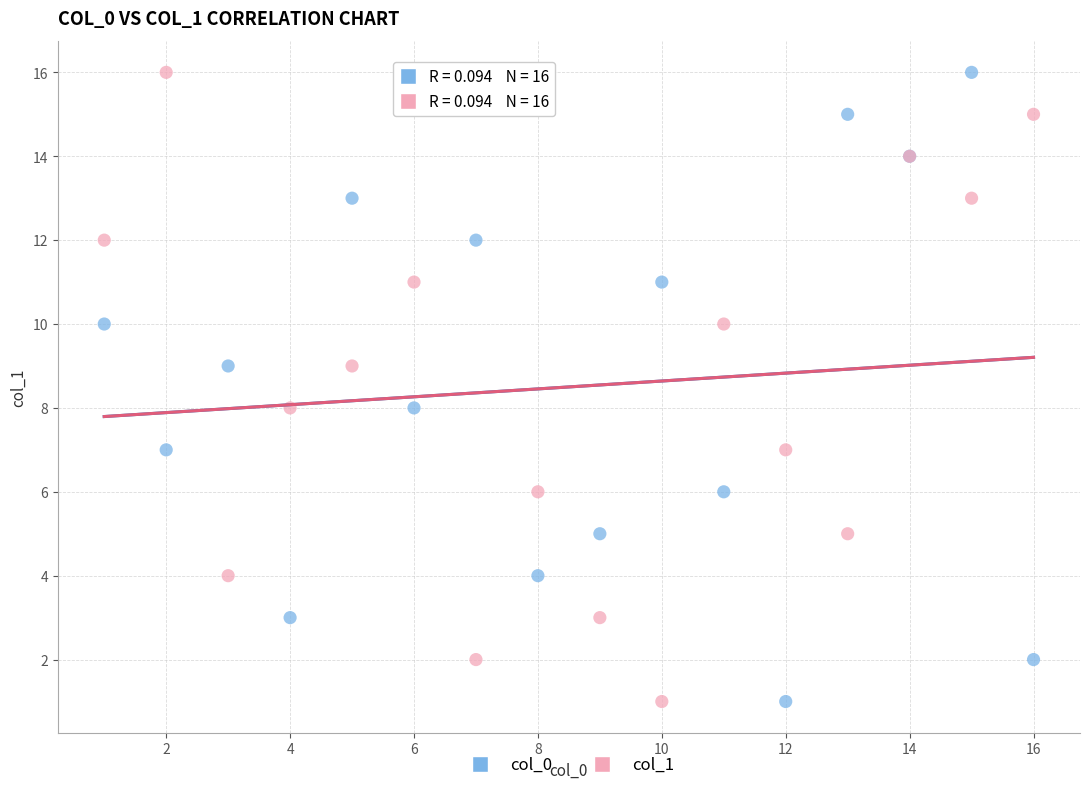

What are all the series names shown in the legend?

col_0, col_1